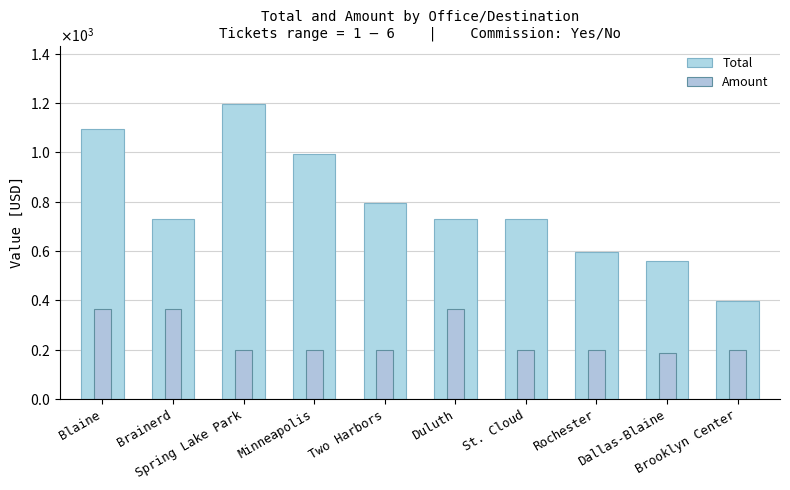

What is the difference between the second highest and minimum values in the Total series?

697